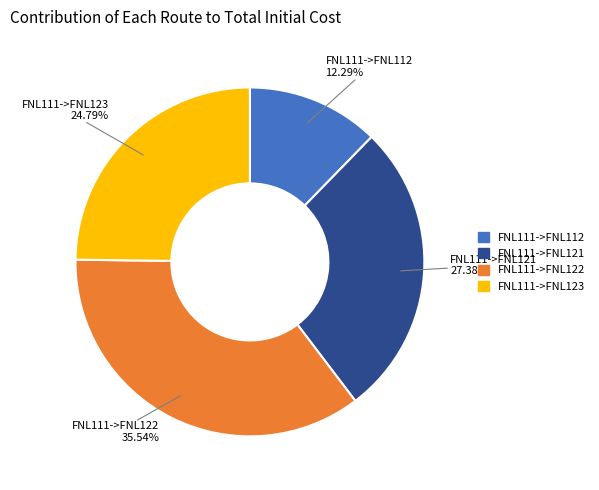

Approximately how many times larger is the value at FNL111->FNL122 compared to FNL111->FNL112?

2.9